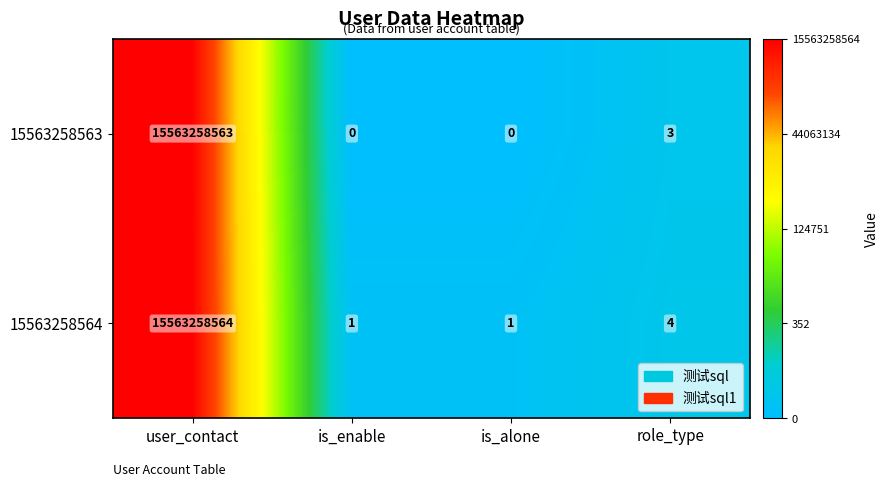

What value does the 15563258563 series have at user_contact, to the nearest 10?

15563258560